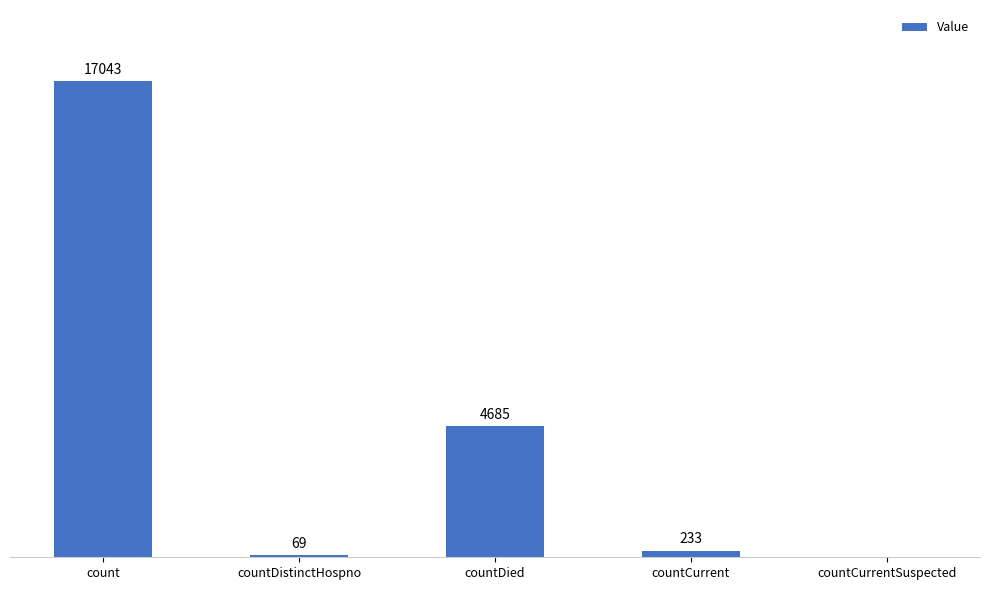

Between count and countDied, which is larger?

count